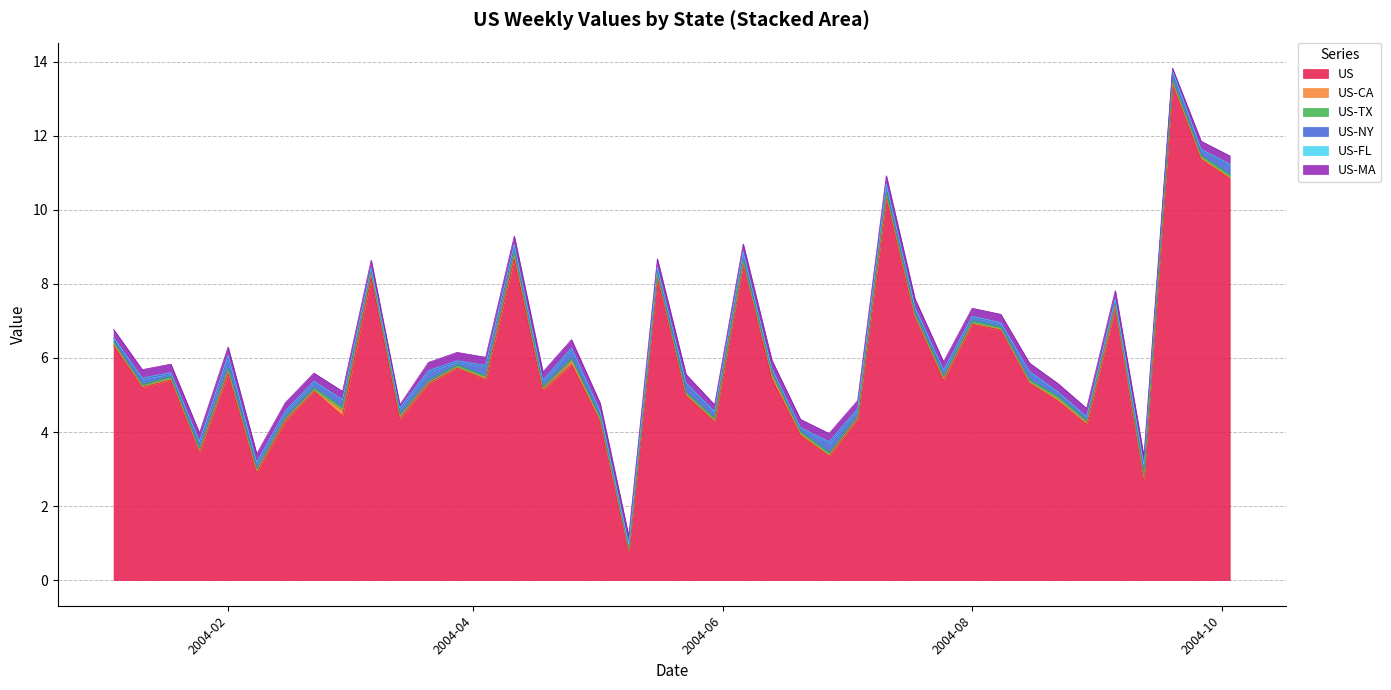

Which series changed the most between 24 and 33?

US